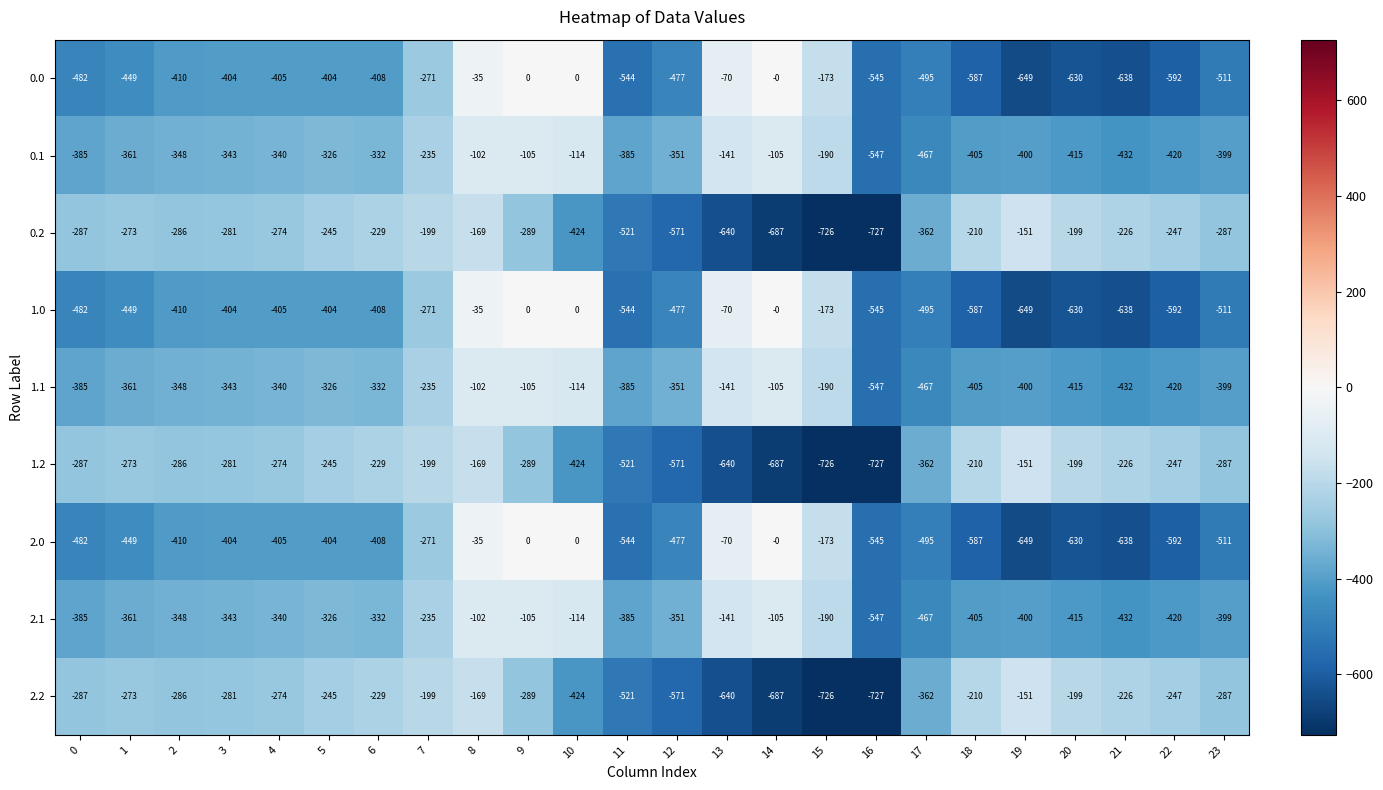

Read the 0.1 value at 17.

-467